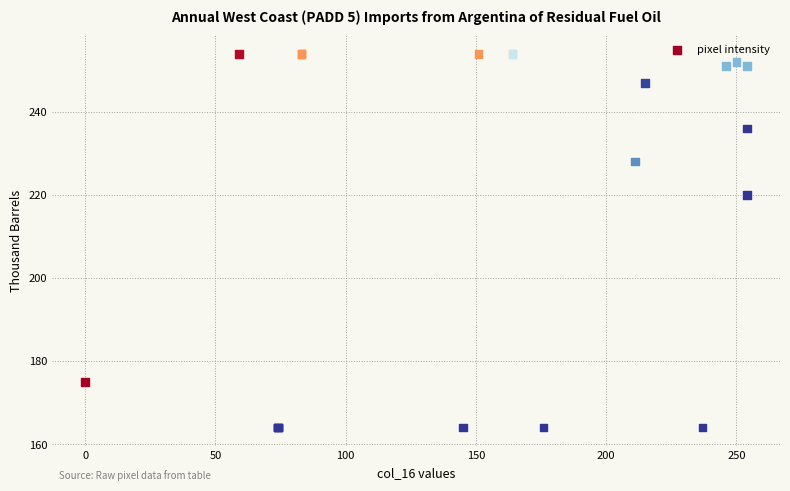

What Y value in the scatter plot is closest to 209?

220